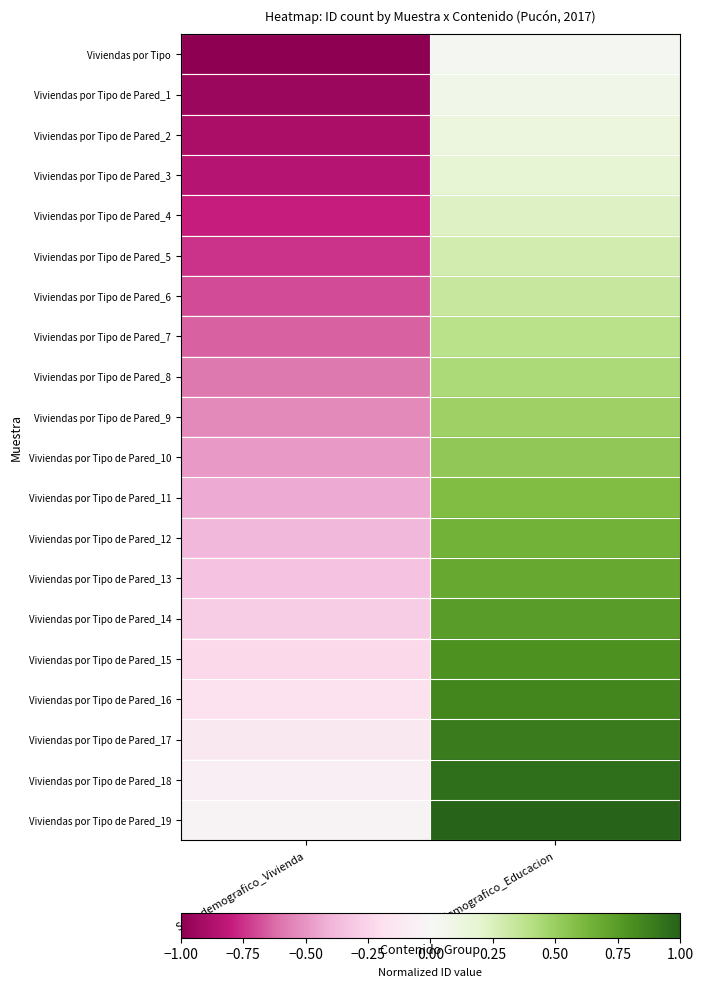

Reading left to right, list all the values displayed in this chart.

Viviendas por Tipo: Sociodemografico_Vivienda=-1.0	Sociodemografico_Educacion=0.0
Viviendas por Tipo de Pared_1: Sociodemografico_Vivienda=-0.9	Sociodemografico_Educacion=0.1
Viviendas por Tipo de Pared_2: Sociodemografico_Vivienda=-0.9	Sociodemografico_Educacion=0.1
Viviendas por Tipo de Pared_3: Sociodemografico_Vivienda=-0.8	Sociodemografico_Educacion=0.2
Viviendas por Tipo de Pared_4: Sociodemografico_Vivienda=-0.8	Sociodemografico_Educacion=0.2
Viviendas por Tipo de Pared_5: Sociodemografico_Vivienda=-0.7	Sociodemografico_Educacion=0.3
Viviendas por Tipo de Pared_6: Sociodemografico_Vivienda=-0.7	Sociodemografico_Educacion=0.3
Viviendas por Tipo de Pared_7: Sociodemografico_Vivienda=-0.6	Sociodemografico_Educacion=0.4
Viviendas por Tipo de Pared_8: Sociodemografico_Vivienda=-0.6	Sociodemografico_Educacion=0.4
Viviendas por Tipo de Pared_9: Sociodemografico_Vivienda=-0.5	Sociodemografico_Educacion=0.5
Viviendas por Tipo de Pared_10: Sociodemografico_Vivienda=-0.5	Sociodemografico_Educacion=0.5
Viviendas por Tipo de Pared_11: Sociodemografico_Vivienda=-0.4	Sociodemografico_Educacion=0.6
Viviendas por Tipo de Pared_12: Sociodemografico_Vivienda=-0.4	Sociodemografico_Educacion=0.6
Viviendas por Tipo de Pared_13: Sociodemografico_Vivienda=-0.3	Sociodemografico_Educacion=0.7
Viviendas por Tipo de Pared_14: Sociodemografico_Vivienda=-0.3	Sociodemografico_Educacion=0.7
Viviendas por Tipo de Pared_15: Sociodemografico_Vivienda=-0.2	Sociodemografico_Educacion=0.8
Viviendas por Tipo de Pared_16: Sociodemografico_Vivienda=-0.2	Sociodemografico_Educacion=0.8
Viviendas por Tipo de Pared_17: Sociodemografico_Vivienda=-0.1	Sociodemografico_Educacion=0.9
Viviendas por Tipo de Pared_18: Sociodemografico_Vivienda=-0.1	Sociodemografico_Educacion=0.9
Viviendas por Tipo de Pared_19: Sociodemografico_Vivienda=-0.0	Sociodemografico_Educacion=1.0